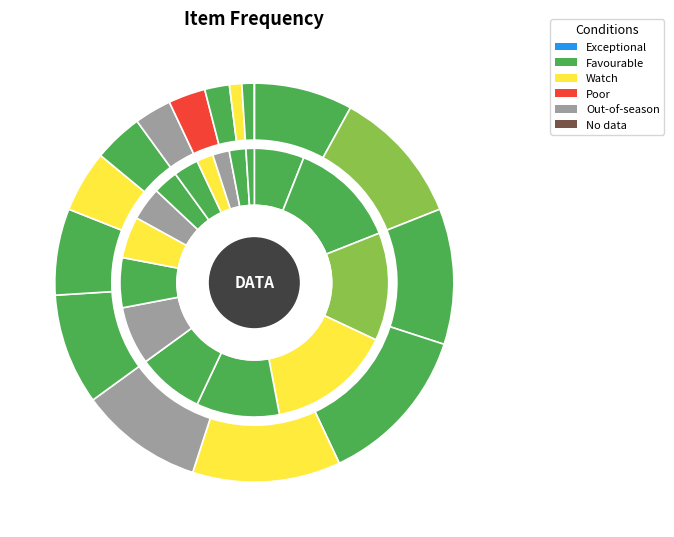

How many segments does this pie chart have?

16